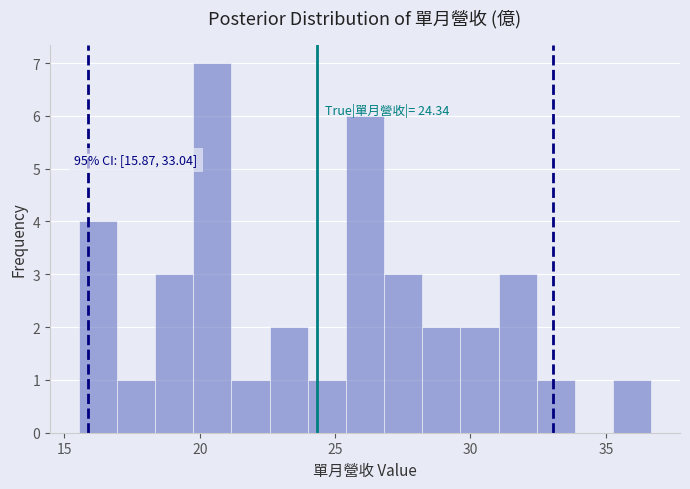

Read against the x-axis, roughly where is the centre of the tallest bar?

20.5